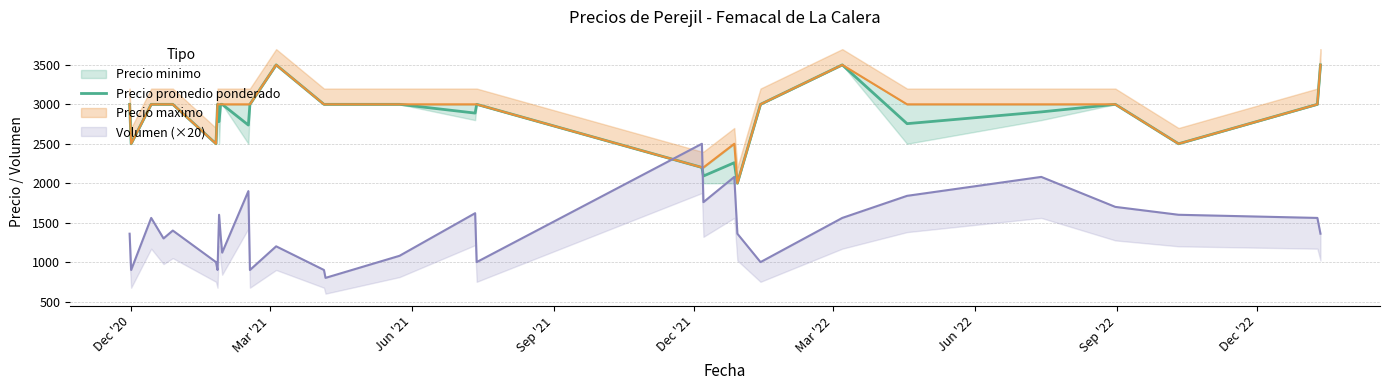

What is the minimum value for Precio promedio ponderado?

2000